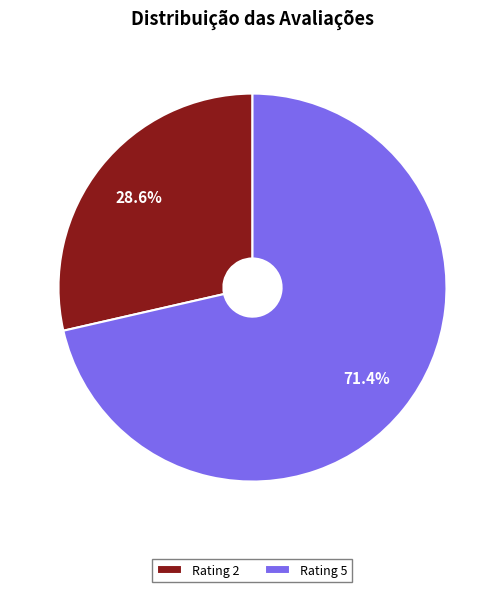

Approximately how many times larger is the value at Rating 5 compared to Rating 2?

2.5